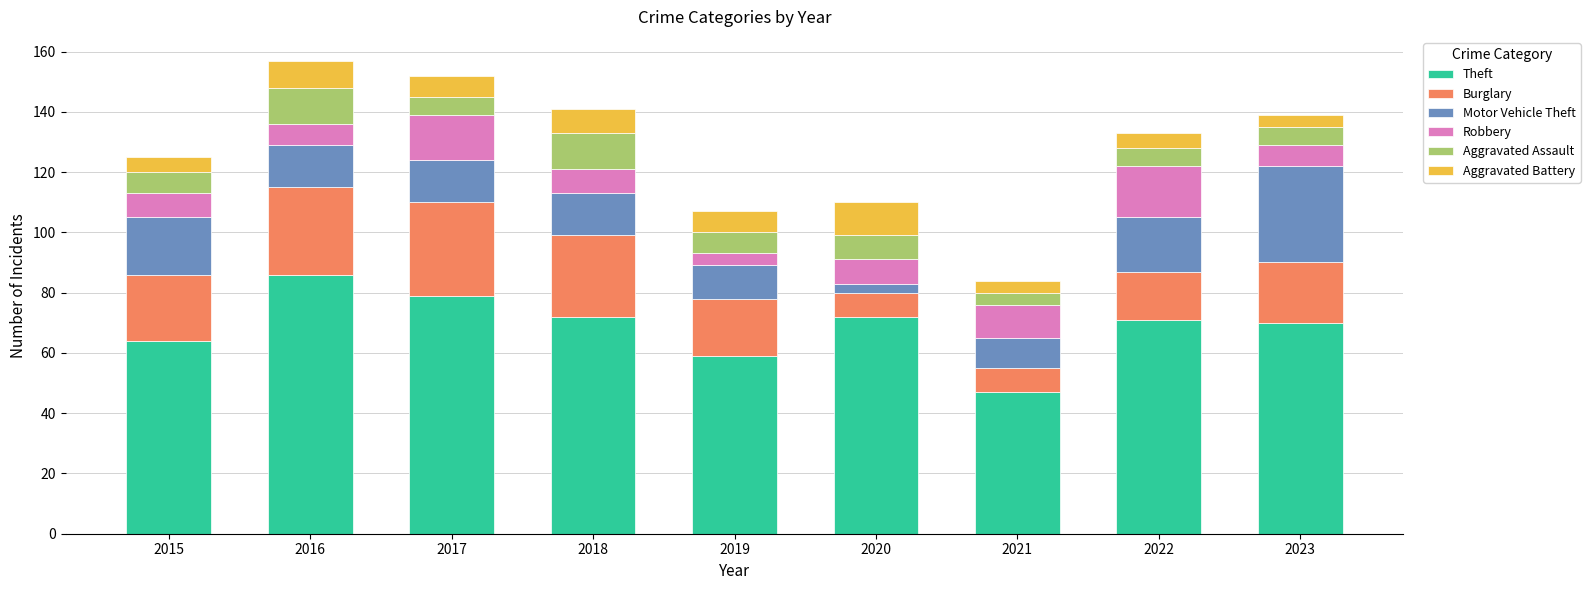

What is the total value across all series at 2021?

84